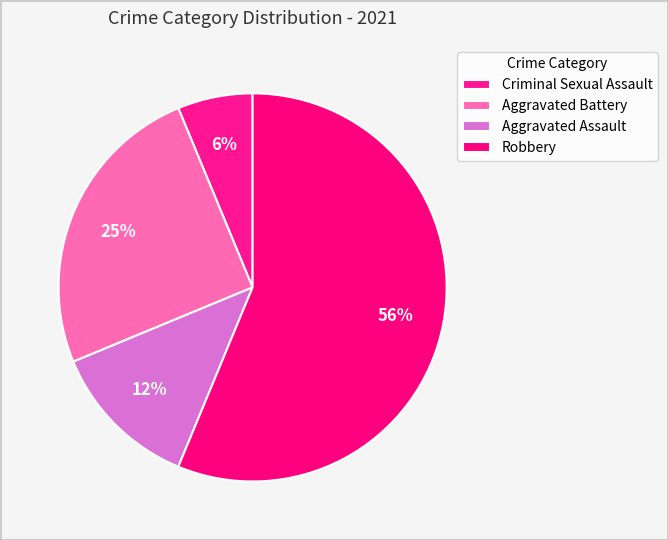

Is it true that Aggravated Assault is 22% of the pie?

False